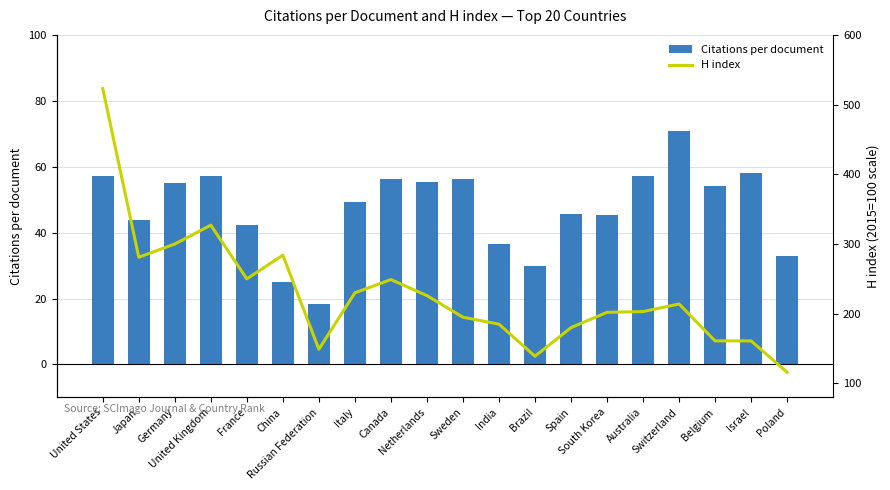

Is the value of H index at China greater than the value of Citations per document at China?

Yes